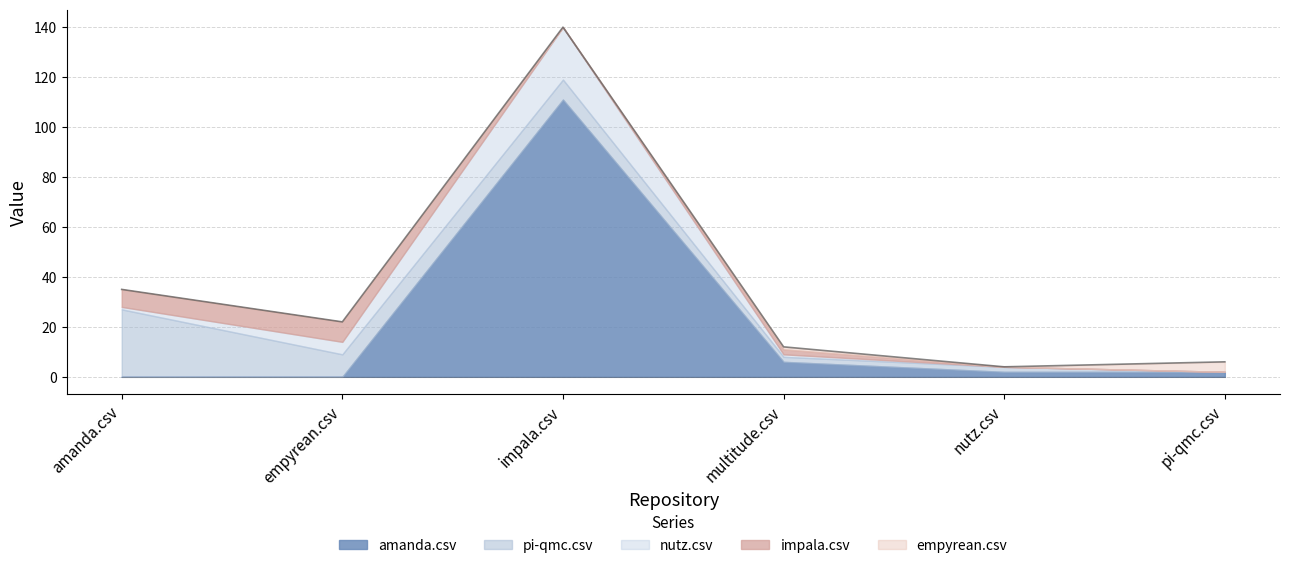

At how many categories does at least one series exceed 29?

1